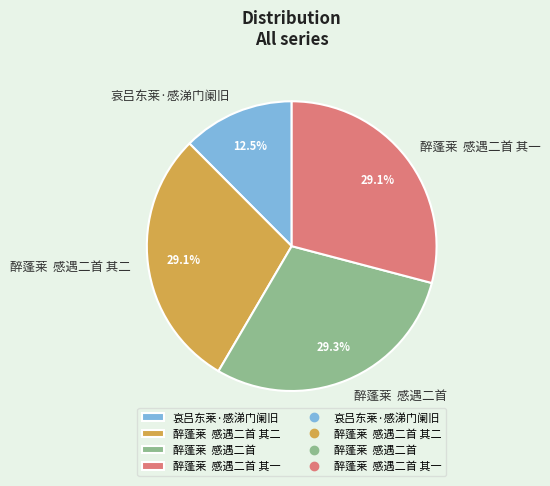

How many segments does this pie chart have?

4